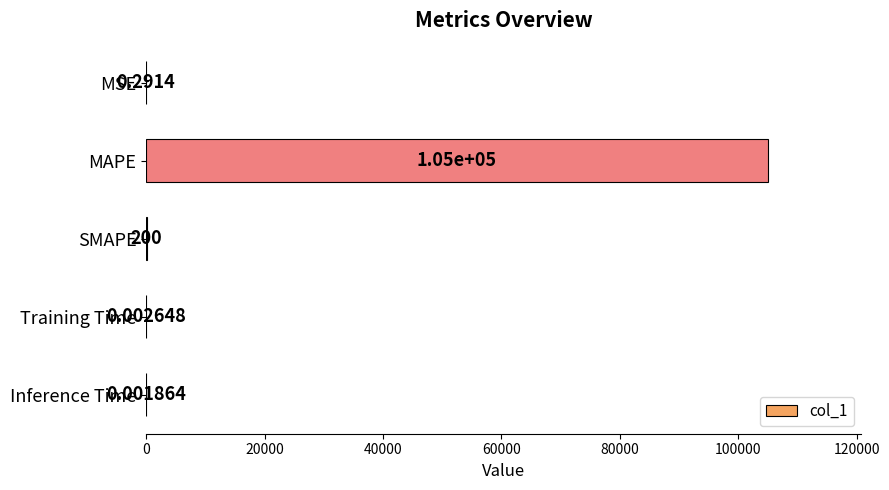

Are the bars horizontal?

Yes